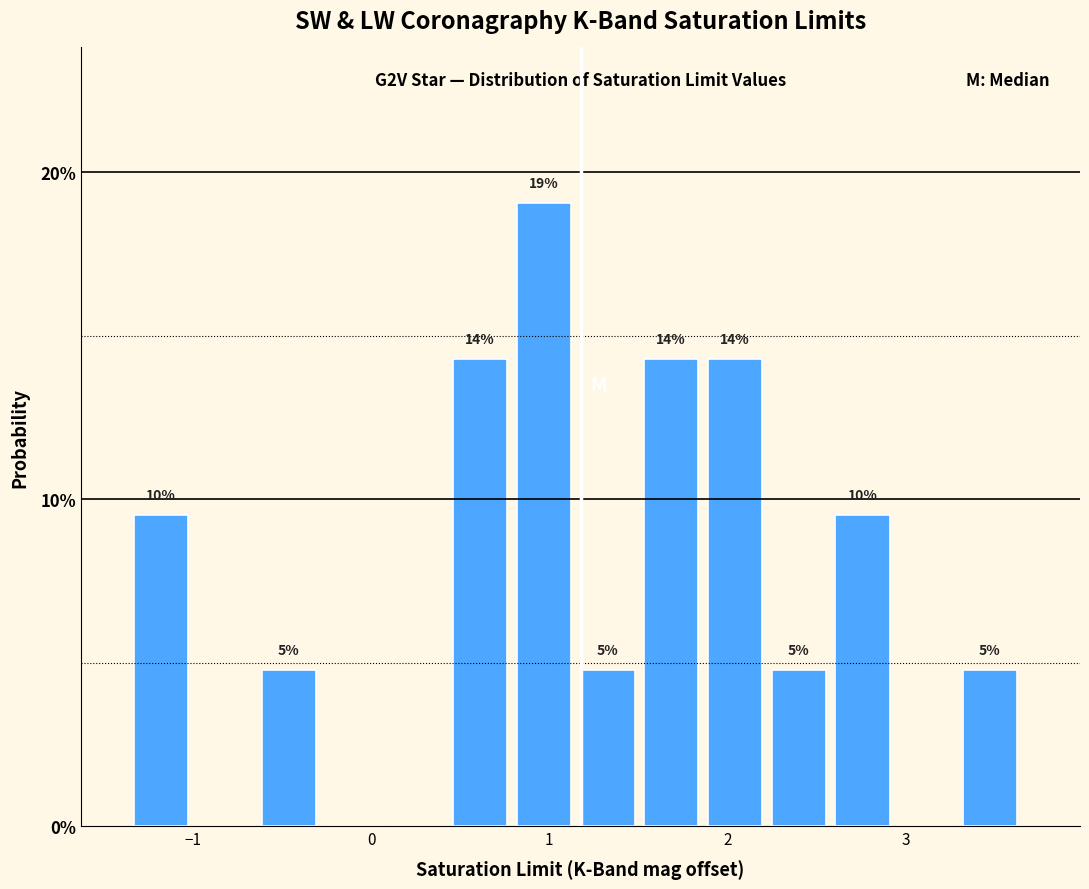

Around what value on the x-axis is the tallest bar? Give the approximate position of its centre, as read against the axis.

1.0